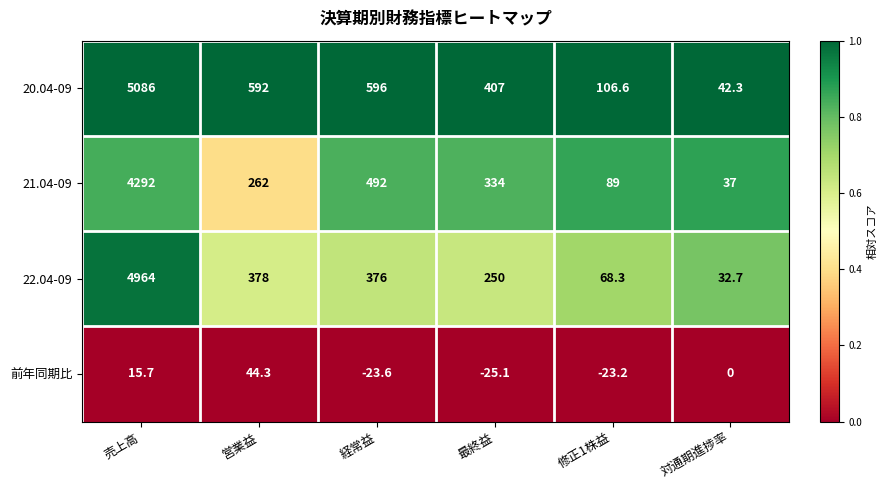

What is the spread (max minus min) of values at 経常益?

619.6